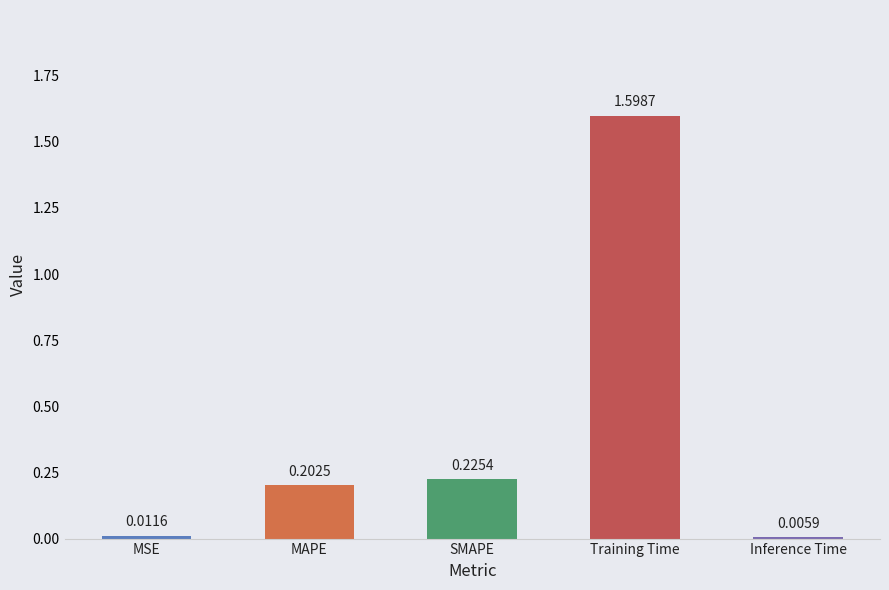

Where is the data nearest to the value 0?

Inference Time